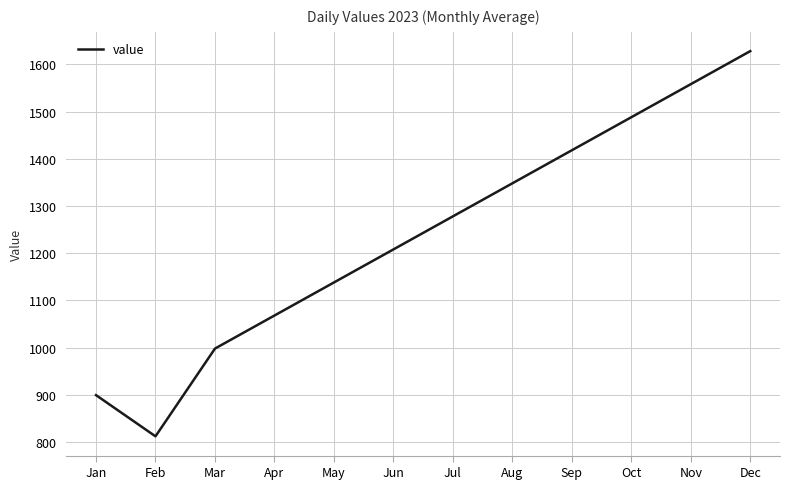

How many lines are shown in the chart?

1